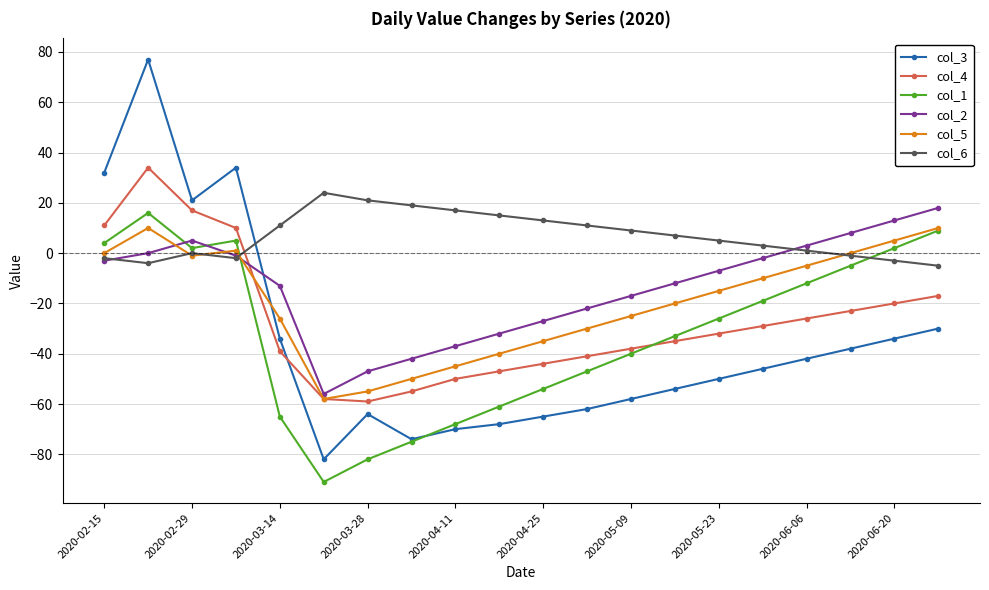

True or false: col_3 and col_5 cross at least once.

True